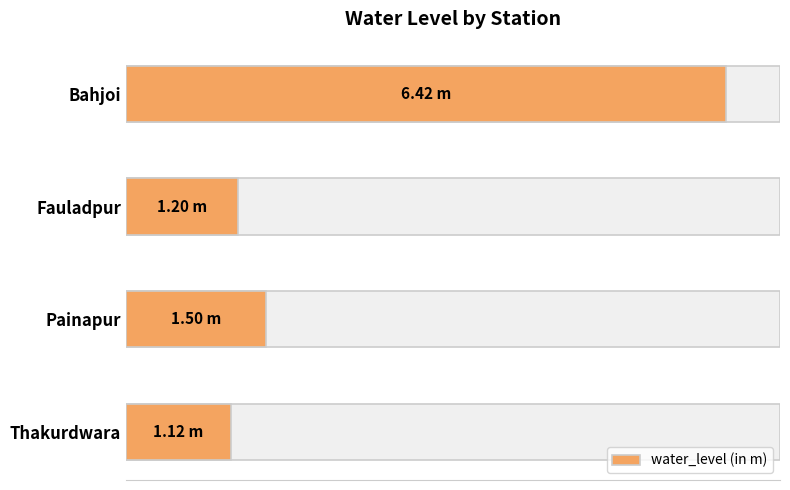

Are the bars grouped side by side (vs. stacked)?

No